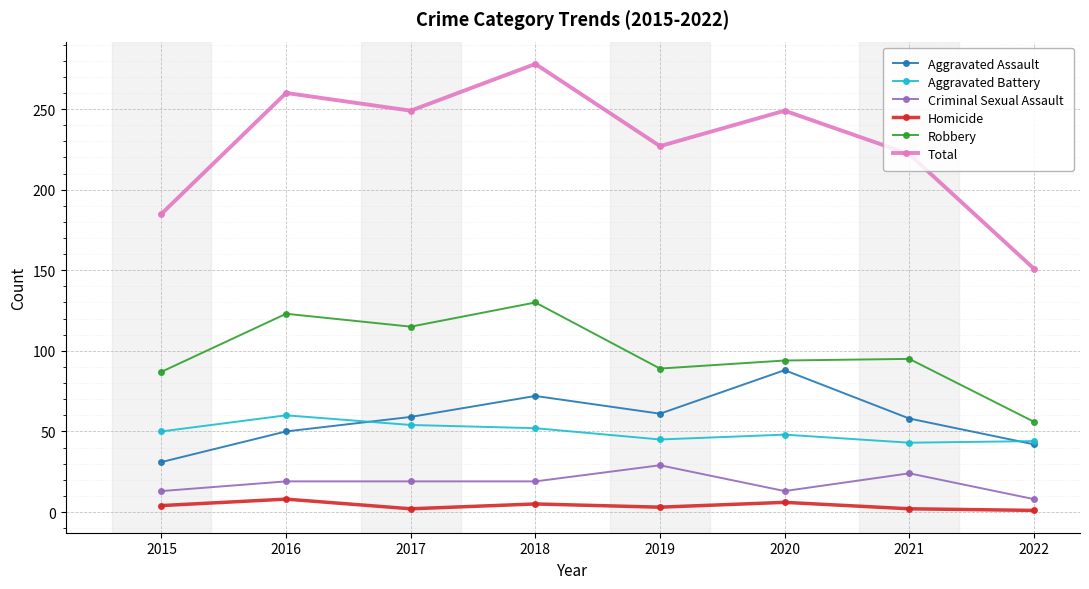

Which series has the largest total across all categories?

Total